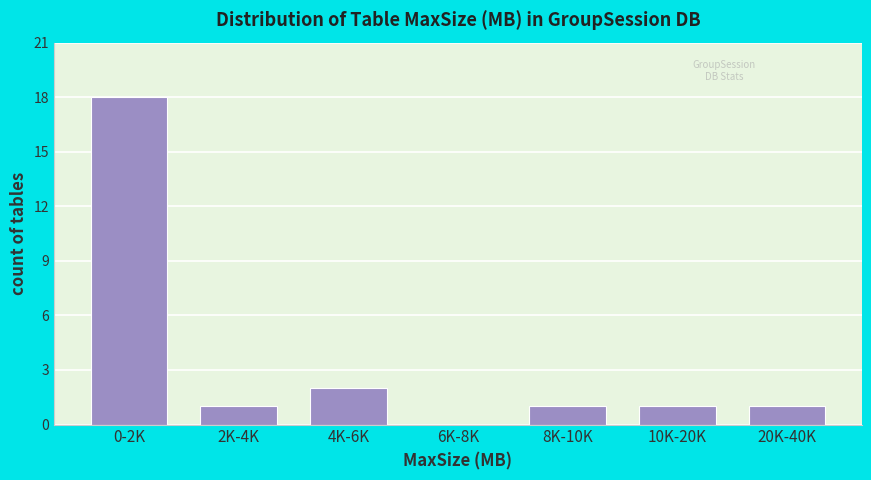

Reading right to left, transcribe all the data shown in this chart.

20K-40K=1	10K-20K=1	8K-10K=1	6K-8K=0	4K-6K=2	2K-4K=1	0-2K=18